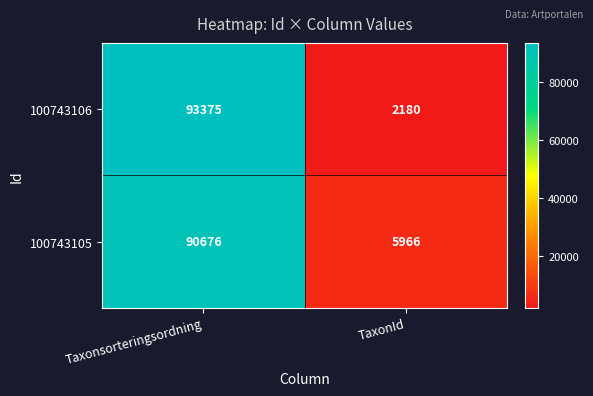

At how many categories does at least one series exceed 47340?

1